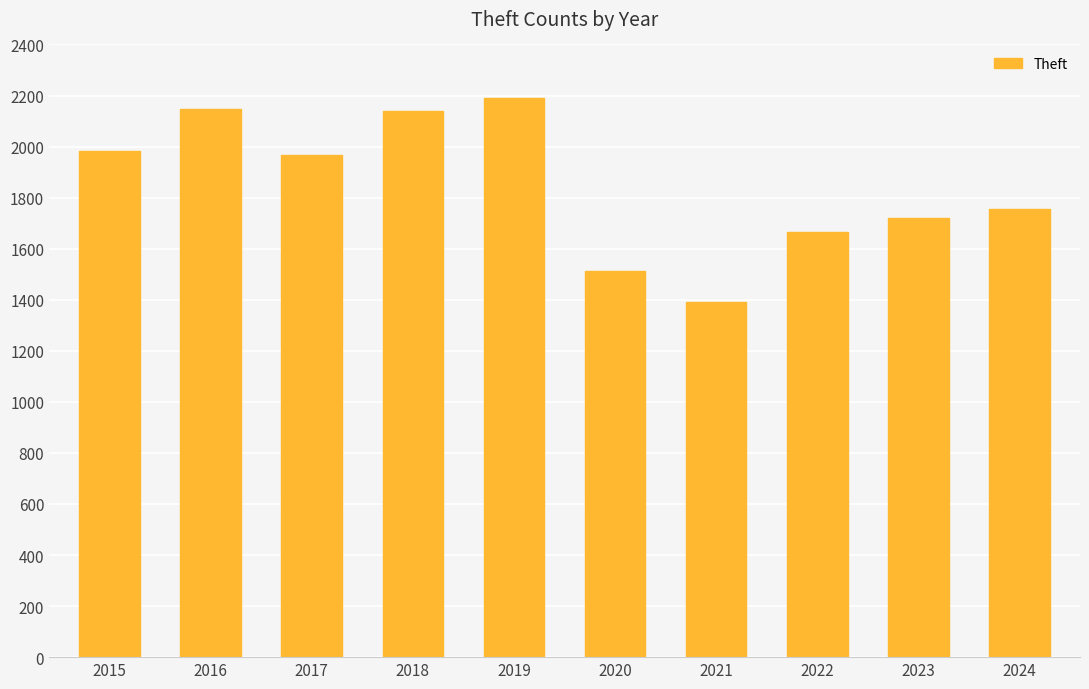

The chart shows a value of 1326 at 2018. True or false?

False